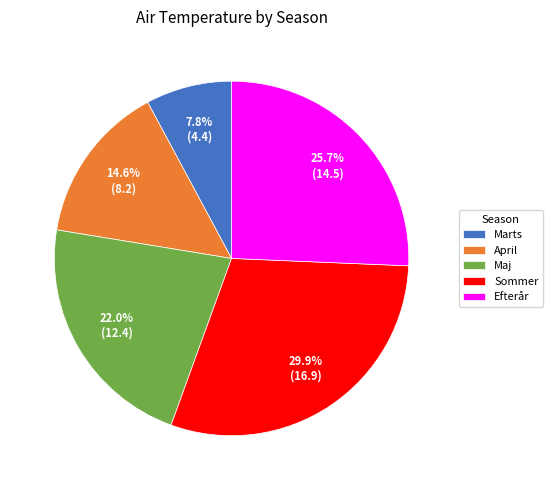

True or false: Efterår accounts for 31% of the total.

False